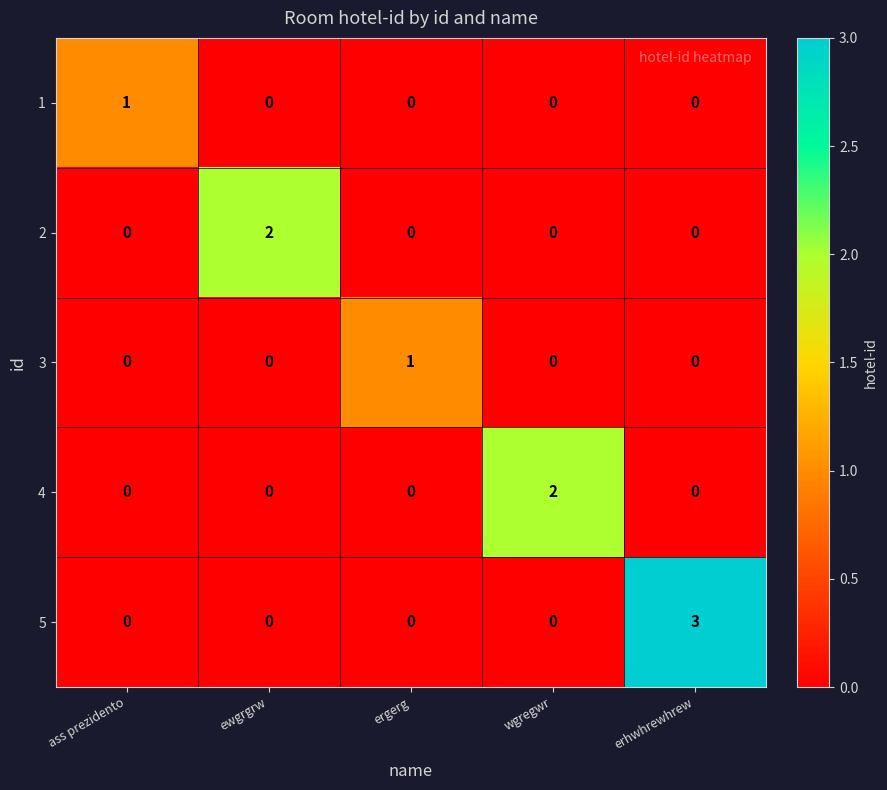

Which category has the highest value across all series?

erhwhrewhrew